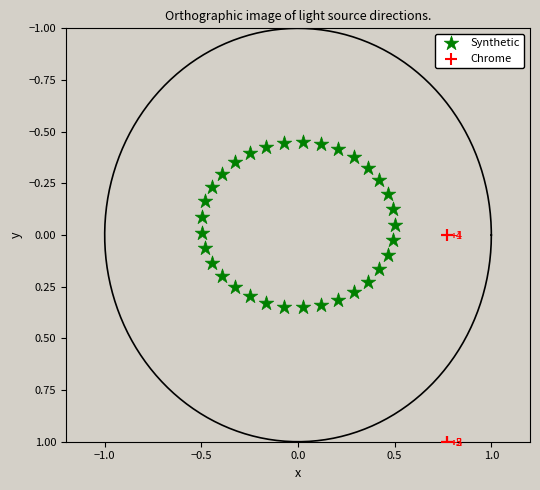

Which series has the widest spread of Y values?

Chrome